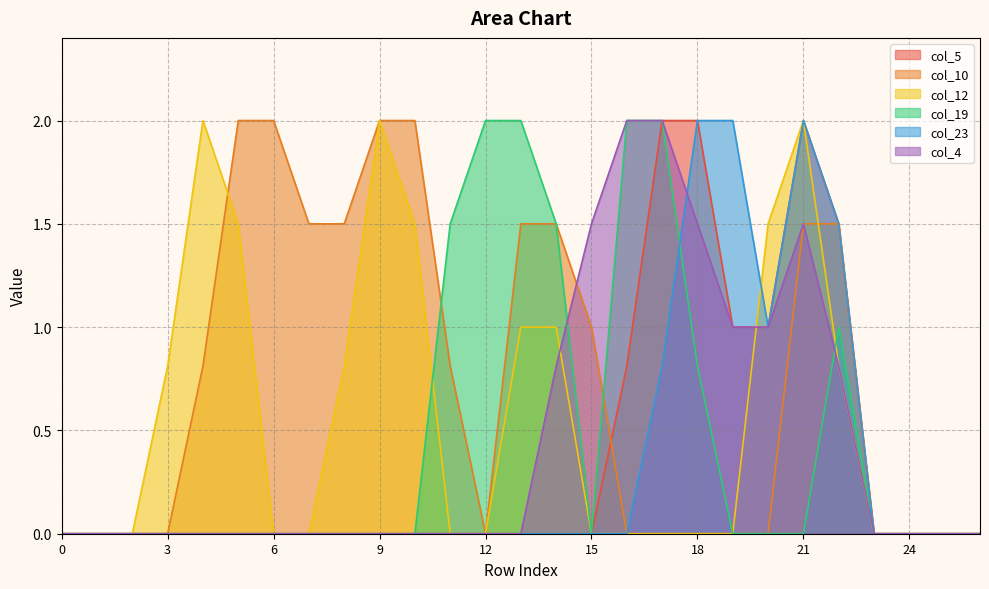

Reading right to left, transcribe all the data shown in this chart.

col_5: 26=0.0	25=0.0	24=0.0	23=0.0	22=1.5	21=2.0	20=1.0	19=1.0	18=2.0	17=2.0	16=0.8	15=0.0	14=0.0	13=0.0	12=0.0	11=0.0	10=0.0	9=0.0	8=0.0	7=0.0	6=0.0	5=0.0	4=0.0	3=0.0	2=0.0	1=0.0	0=0.0
col_10: 26=0.0	25=0.0	24=0.0	23=0.0	22=1.5	21=1.5	20=0.0	19=0.0	18=0.0	17=0.0	16=0.0	15=1.0	14=1.5	13=1.5	12=0.0	11=0.8	10=2.0	9=2.0	8=1.5	7=1.5	6=2.0	5=2.0	4=0.8	3=0.0	2=0.0	1=0.0	0=0.0
col_12: 26=0.0	25=0.0	24=0.0	23=0.0	22=0.8	21=2.0	20=1.5	19=0.0	18=0.0	17=0.0	16=0.0	15=0.0	14=1.0	13=1.0	12=0.0	11=0.0	10=1.5	9=2.0	8=0.8	7=0.0	6=0.0	5=1.5	4=2.0	3=0.8	2=0.0	1=0.0	0=0.0
col_19: 26=0.0	25=0.0	24=0.0	23=0.0	22=1.0	21=0.0	20=0.0	19=0.0	18=0.8	17=2.0	16=2.0	15=0.0	14=1.5	13=2.0	12=2.0	11=1.5	10=0.0	9=0.0	8=0.0	7=0.0	6=0.0	5=0.0	4=0.0	3=0.0	2=0.0	1=0.0	0=0.0
col_23: 26=0.0	25=0.0	24=0.0	23=0.0	22=1.5	21=2.0	20=1.0	19=2.0	18=2.0	17=0.8	16=0.0	15=0.0	14=0.0	13=0.0	12=0.0	11=0.0	10=0.0	9=0.0	8=0.0	7=0.0	6=0.0	5=0.0	4=0.0	3=0.0	2=0.0	1=0.0	0=0.0
col_4: 26=0.0	25=0.0	24=0.0	23=0.0	22=0.8	21=1.5	20=1.0	19=1.0	18=1.5	17=2.0	16=2.0	15=1.5	14=0.8	13=0.0	12=0.0	11=0.0	10=0.0	9=0.0	8=0.0	7=0.0	6=0.0	5=0.0	4=0.0	3=0.0	2=0.0	1=0.0	0=0.0